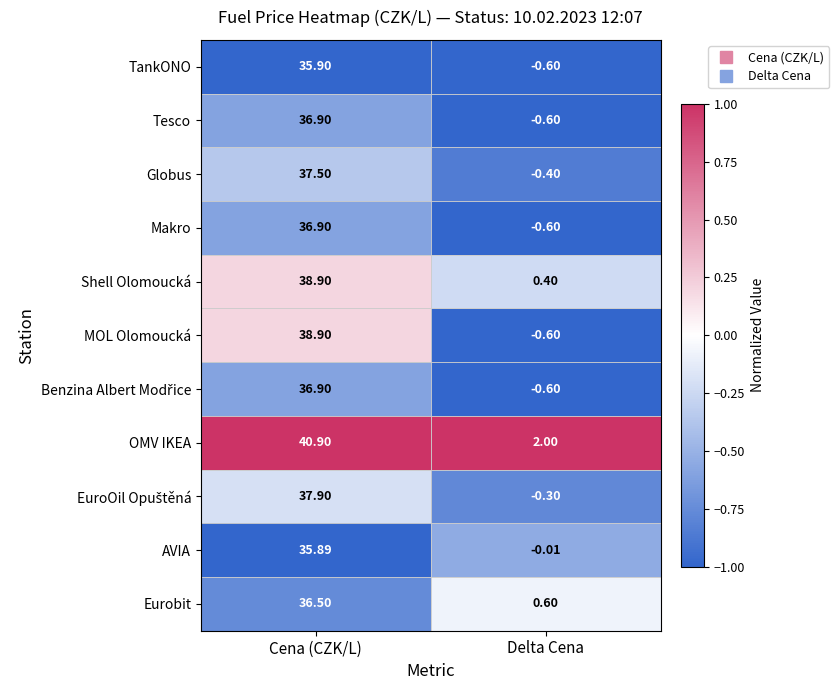

Rank the categories by OMV IKEA value from lowest to highest.

Delta Cena, Cena (CZK/L)